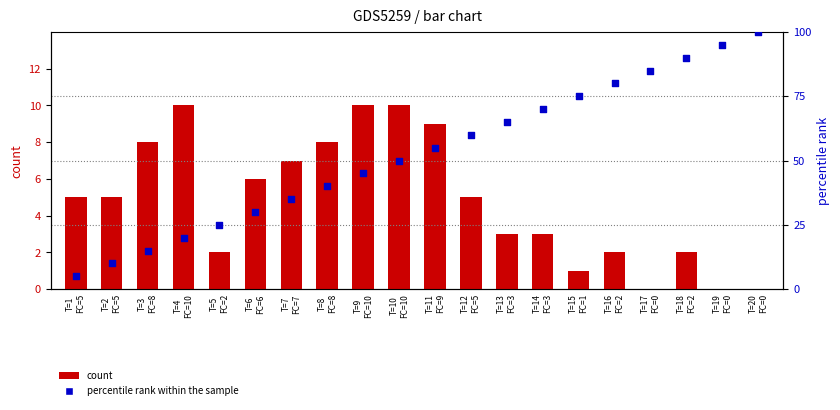

Is the value of percentile rank within the sample at T=1
FC=5 greater than the value of count at T=4
FC=10?

No